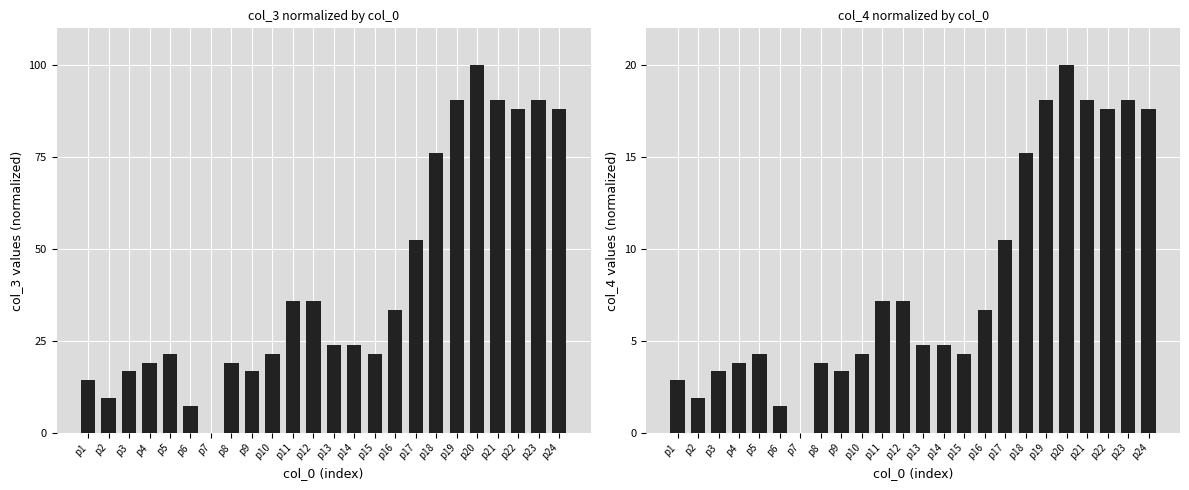

List the series in order of their peak value, highest first.

col_3, col_4